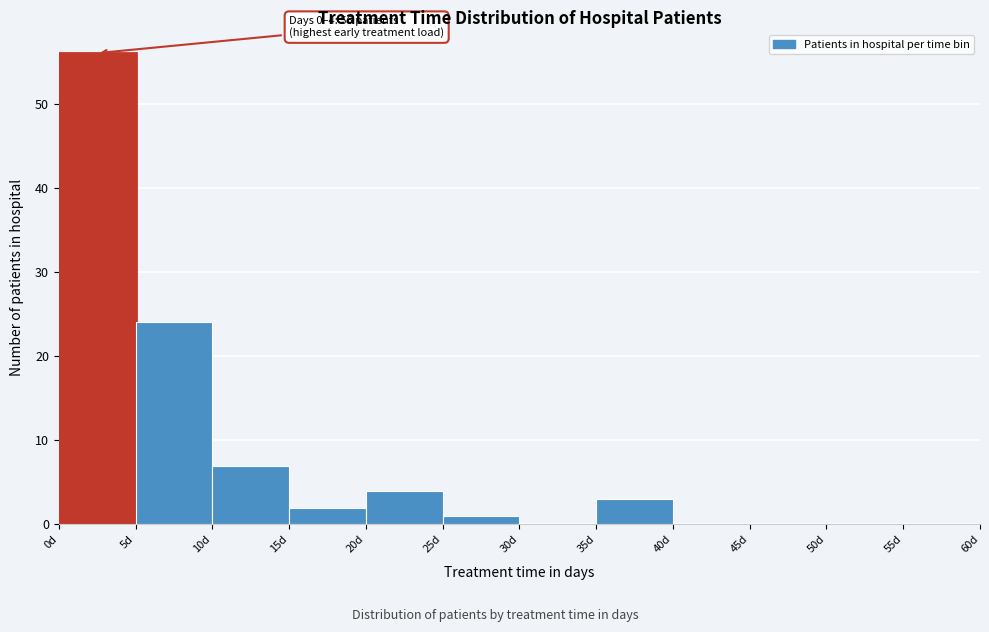

Over which range of the x-axis is the bar tallest?

0 to 5